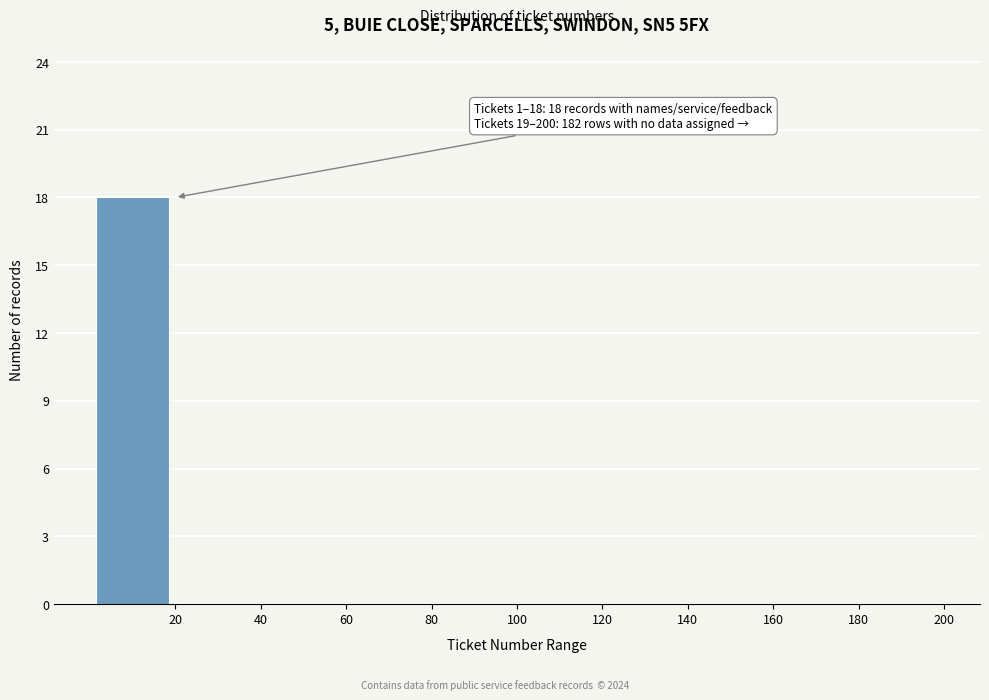

Over which range of the x-axis is the bar tallest?

0 to 20